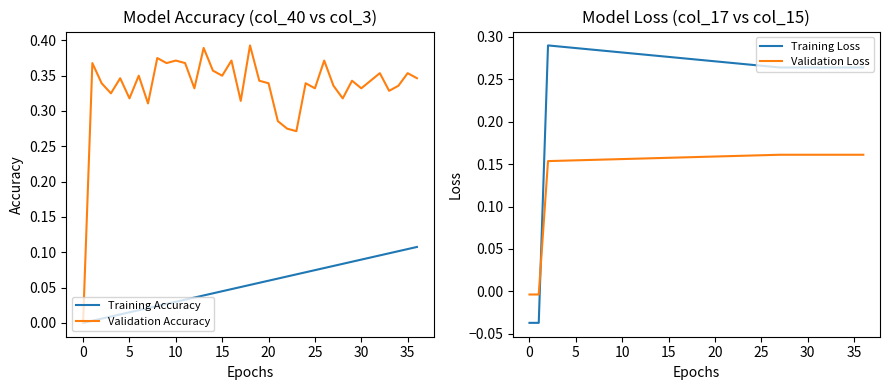

Count the Training Loss values in the range 0 to 1.

35